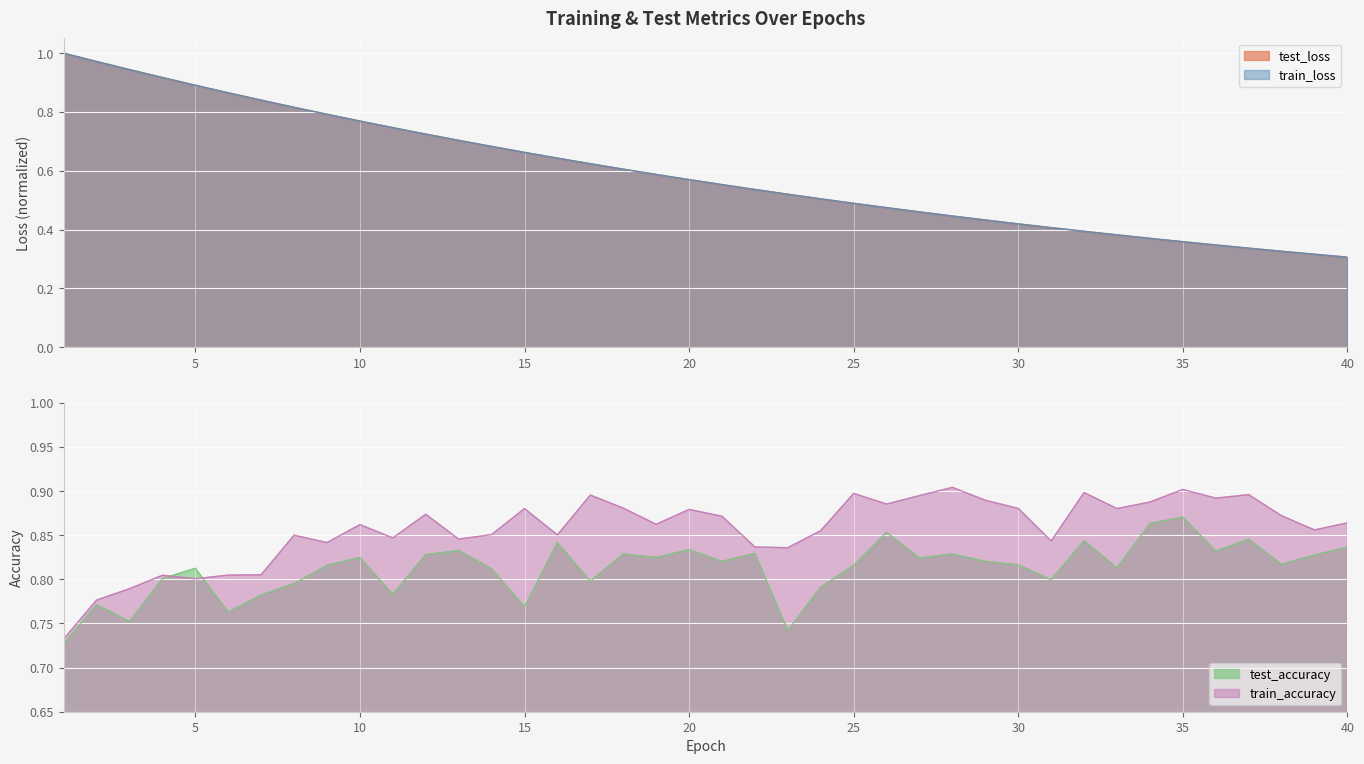

Reading left to right, extract all data points from this chart.

test_loss: 1.0	1.0	0.9	0.9	0.9	0.9	0.8	0.8	0.8	0.8	0.7	0.7	0.7	0.7	0.7	0.6	0.6	0.6	0.6	0.6	0.6	0.5	0.5	0.5	0.5	0.5	0.5	0.4	0.4	0.4	0.4	0.4	0.4	0.4	0.4	0.3	0.3	0.3	0.3	0.3
train_loss: 1.0	1.0	0.9	0.9	0.9	0.9	0.8	0.8	0.8	0.8	0.7	0.7	0.7	0.7	0.7	0.6	0.6	0.6	0.6	0.6	0.6	0.5	0.5	0.5	0.5	0.5	0.5	0.4	0.4	0.4	0.4	0.4	0.4	0.4	0.4	0.3	0.3	0.3	0.3	0.3
test_accuracy: 0.7	0.8	0.8	0.8	0.8	0.8	0.8	0.8	0.8	0.8	0.8	0.8	0.8	0.8	0.8	0.8	0.8	0.8	0.8	0.8	0.8	0.8	0.7	0.8	0.8	0.9	0.8	0.8	0.8	0.8	0.8	0.8	0.8	0.9	0.9	0.8	0.8	0.8	0.8	0.8
train_accuracy: 0.7	0.8	0.8	0.8	0.8	0.8	0.8	0.9	0.8	0.9	0.8	0.9	0.8	0.9	0.9	0.9	0.9	0.9	0.9	0.9	0.9	0.8	0.8	0.9	0.9	0.9	0.9	0.9	0.9	0.9	0.8	0.9	0.9	0.9	0.9	0.9	0.9	0.9	0.9	0.9